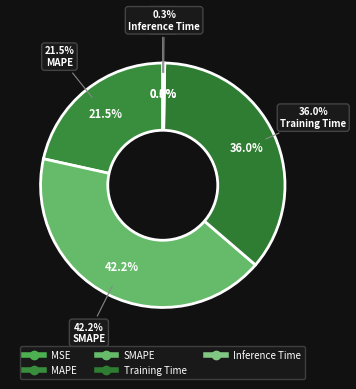

Does Training Time account for over 50% of the chart?

No